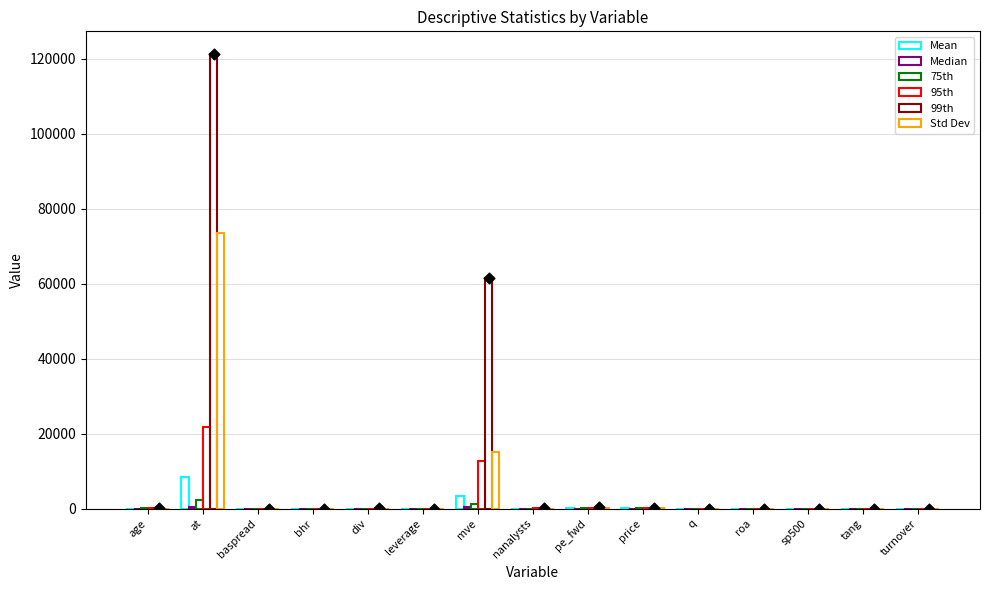

Which series contains the lowest Y value?

Mean